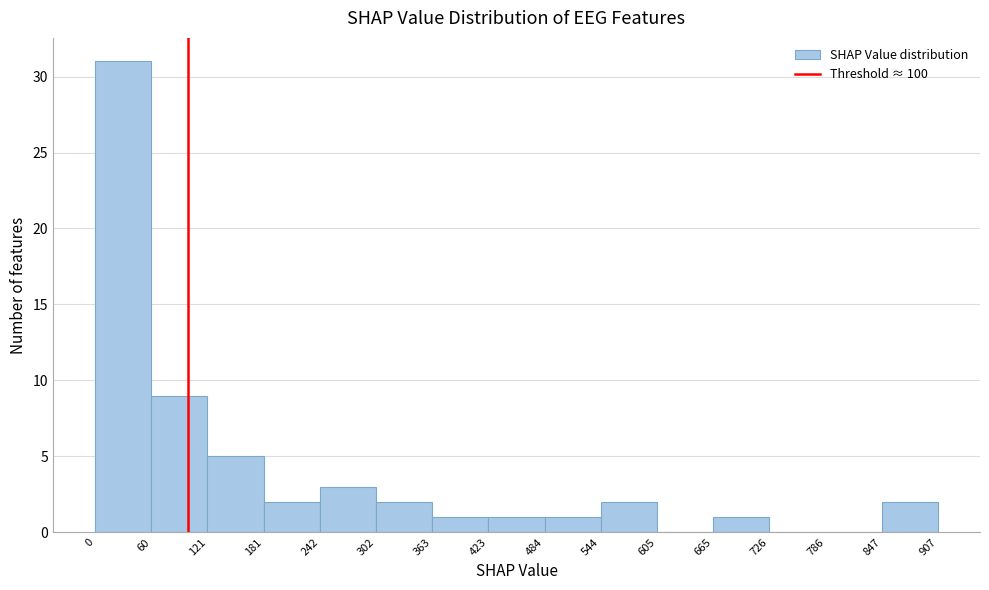

What is the height of the bar covering 242 to 302 on the x-axis? The values are not printed on the chart, so give them approximately, as read against the axis.

3